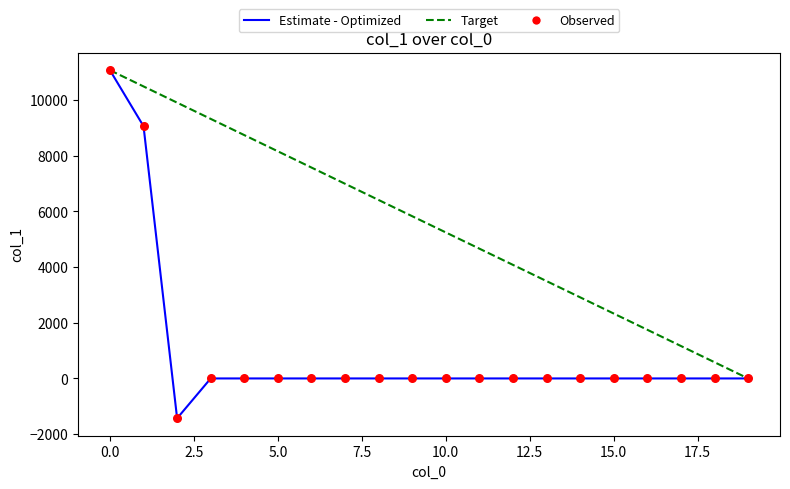

What is the maximum value for Target?

11068.0